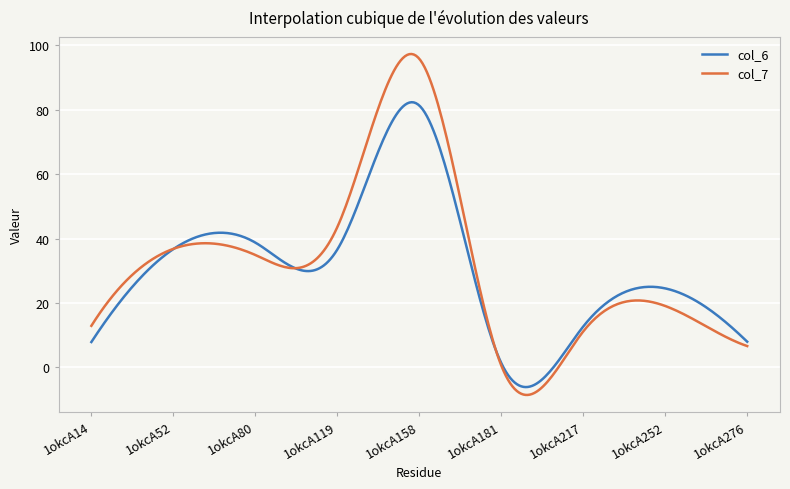

What is the maximum value for col_7?

97.3